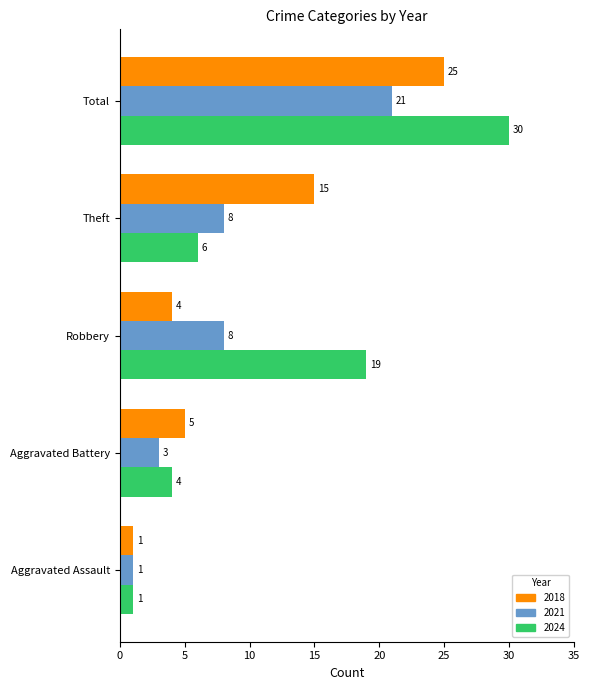

True or false: 2024 has a value of 6 at Theft.

True